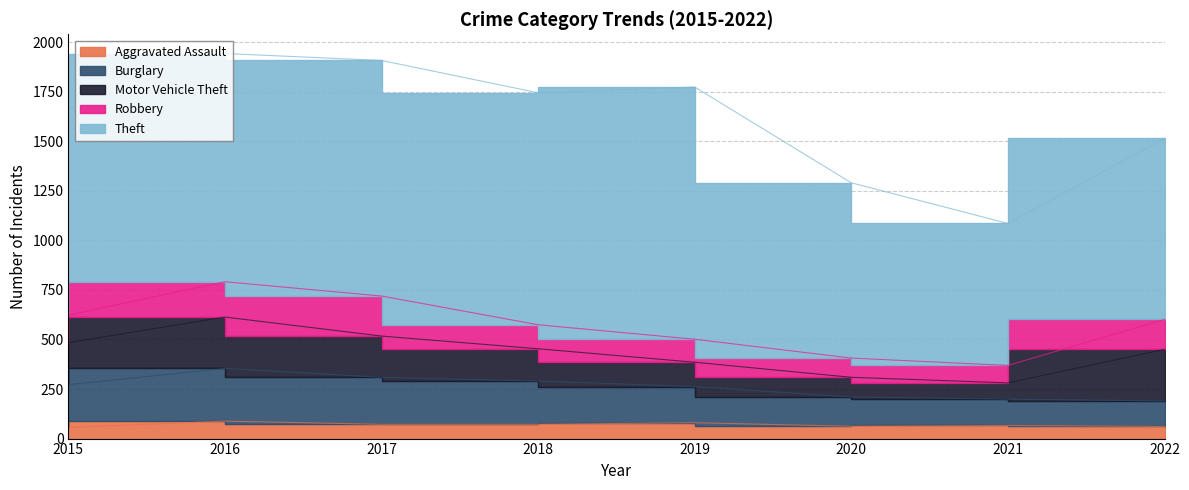

What is the minimum value for Aggravated Assault?

56